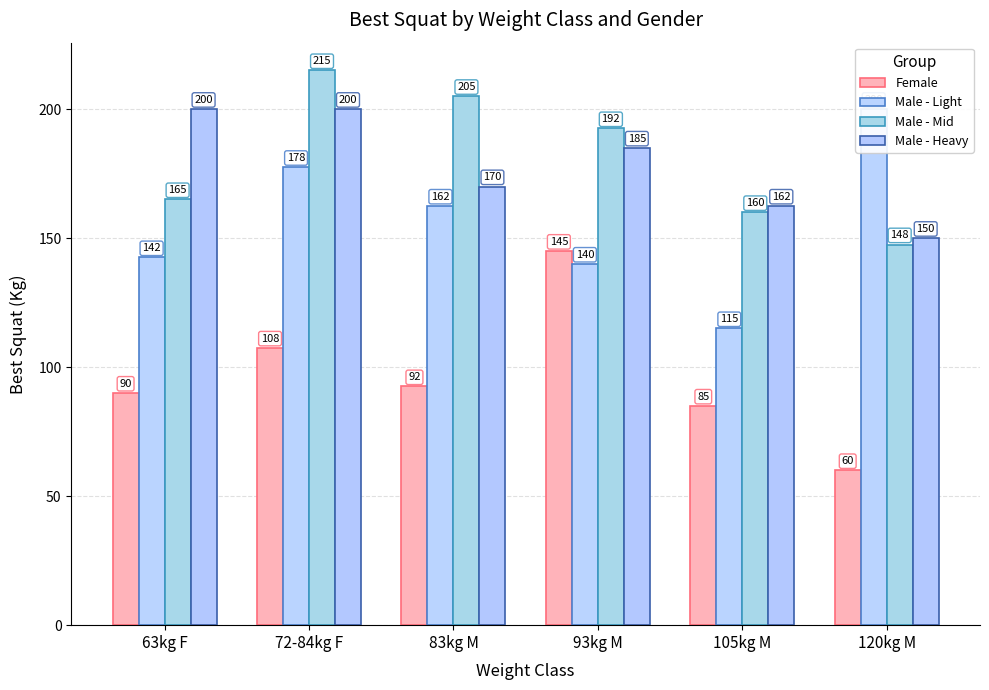

What is the minimum value shown in the chart?

60.0